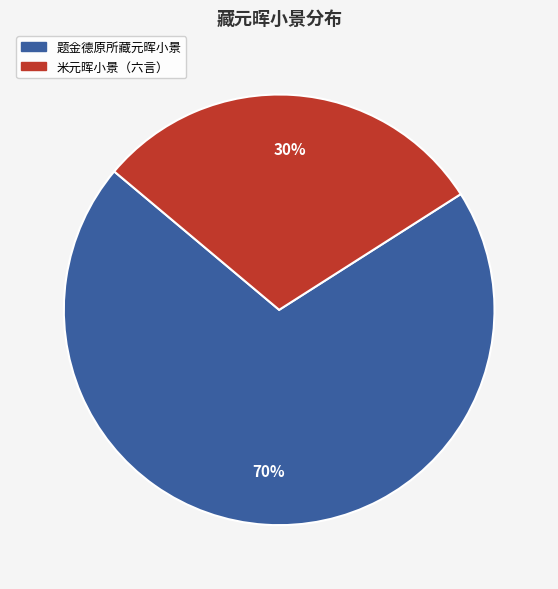

To the nearest percent, what is the average slice percentage?

50%